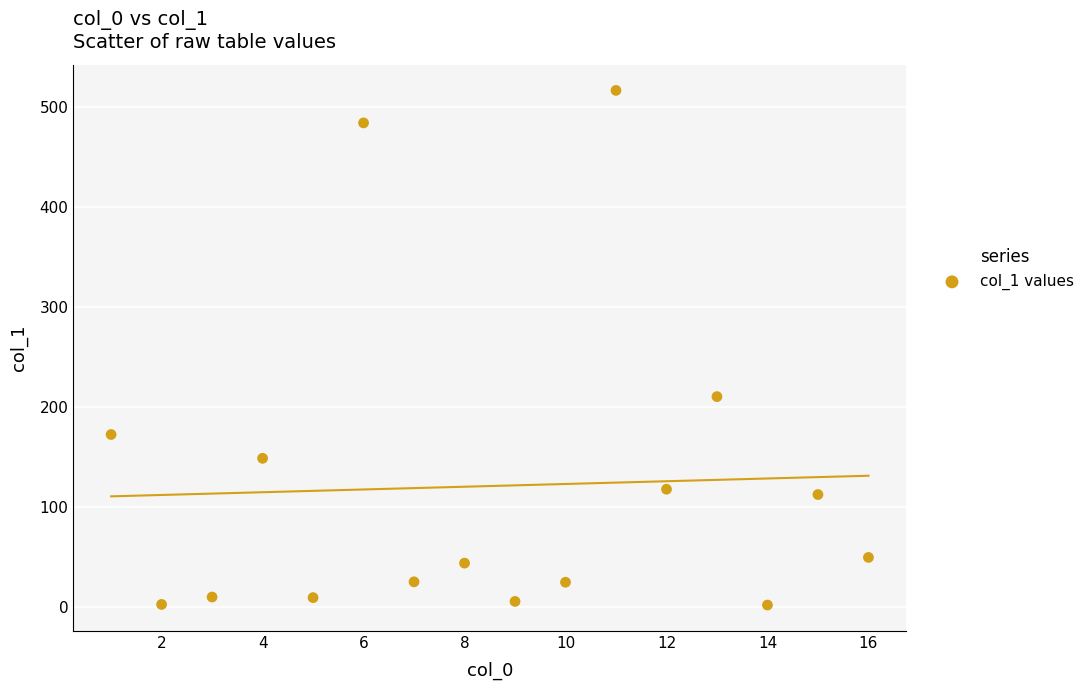

What is the range of Y values (max minus min)?

514.6